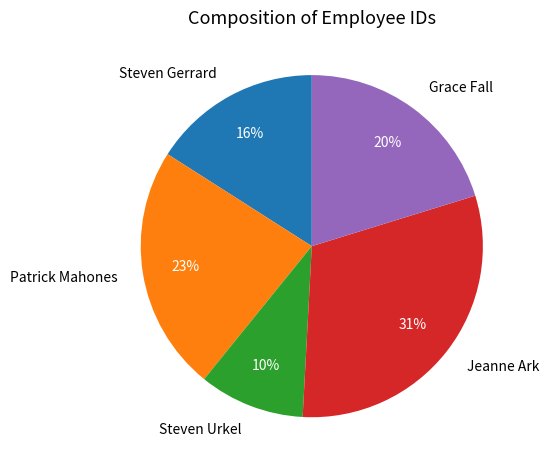

Is there a majority slice in this chart?

No